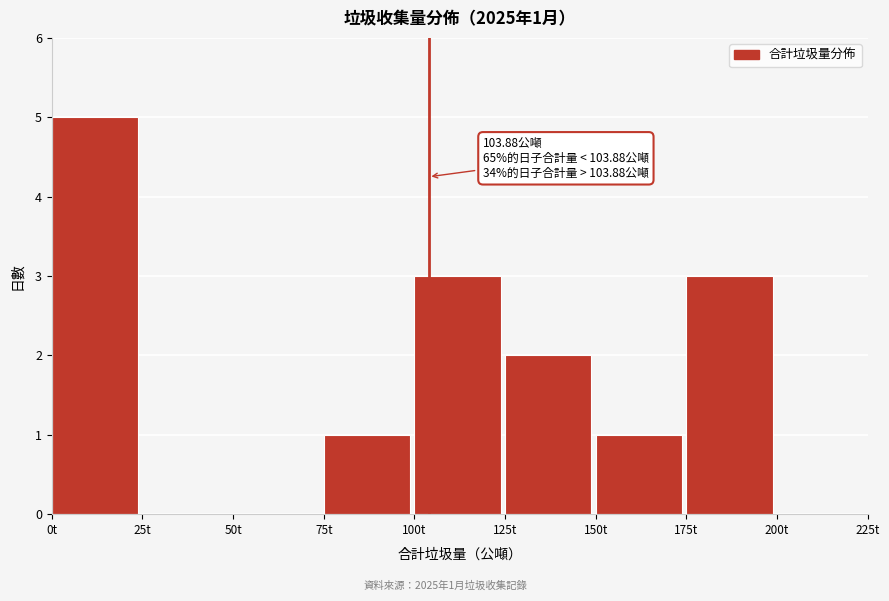

Which range on the x-axis has the tallest bar?

0 to 25